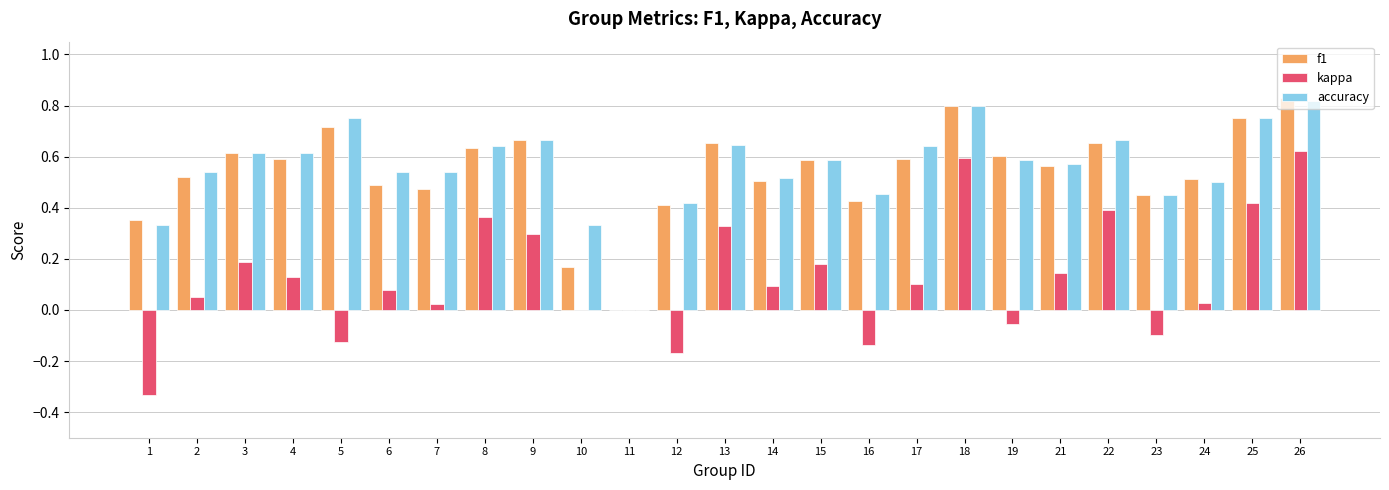

Are the bars horizontal?

No